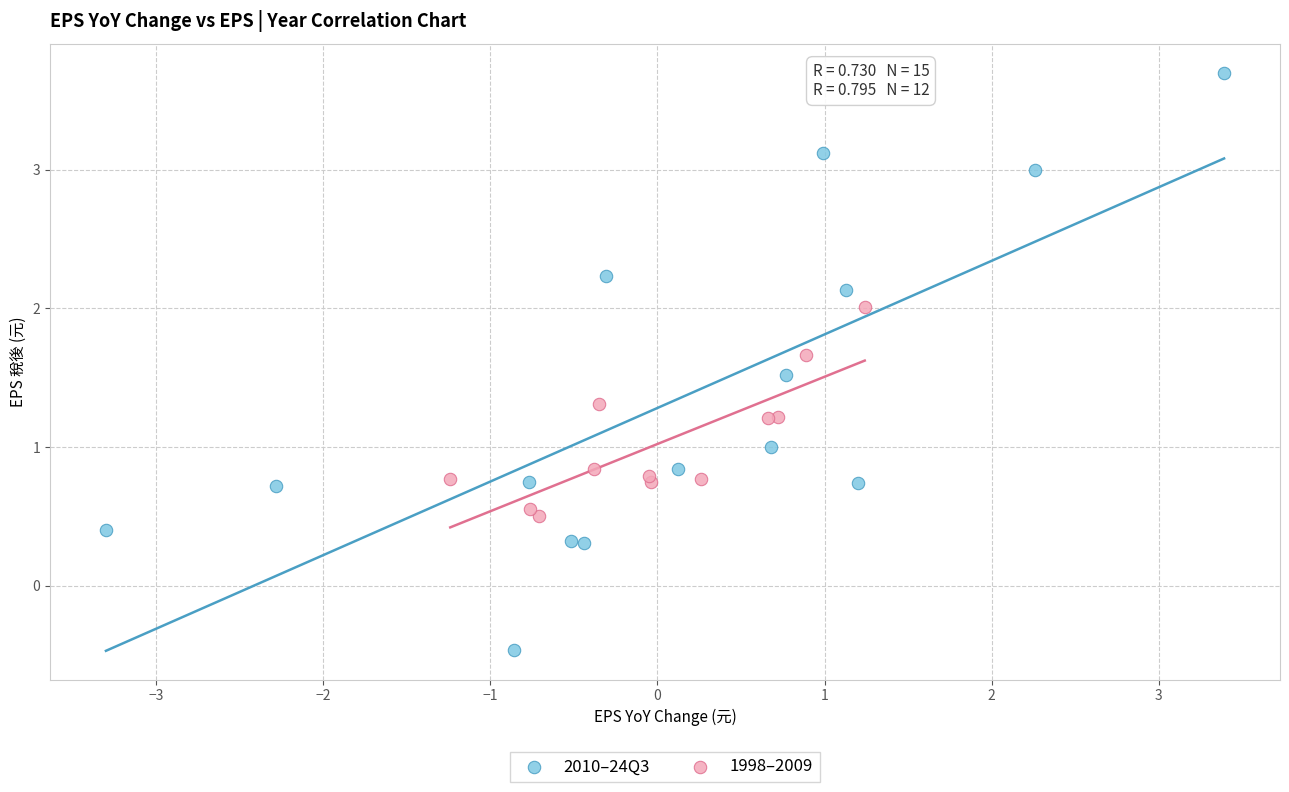

Which series reaches the maximum Y coordinate?

2010–24Q3